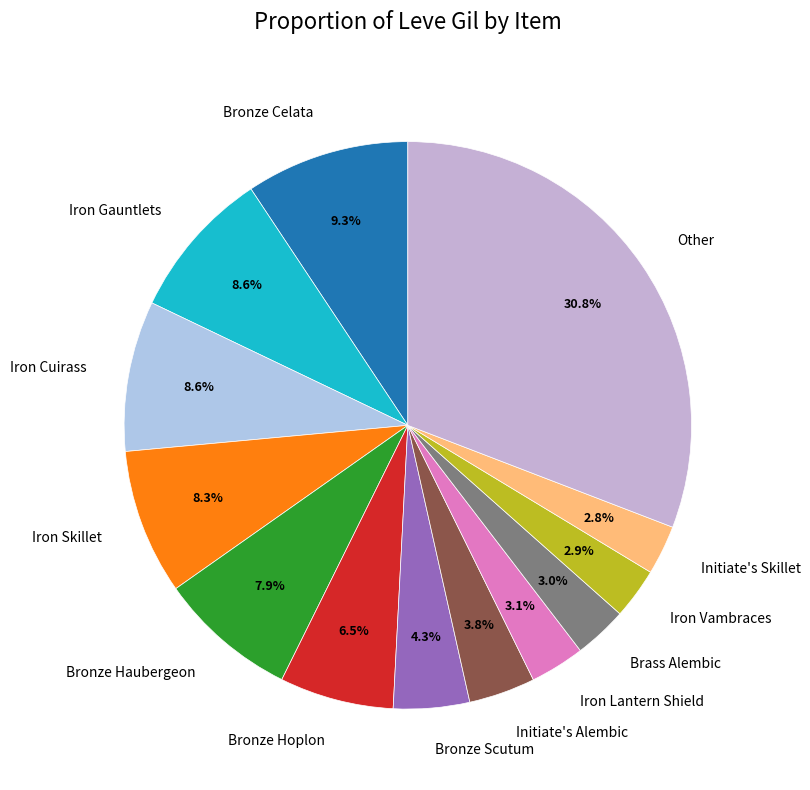

Combined, what portion of the pie is Iron Gauntlets and Other?

39.4%